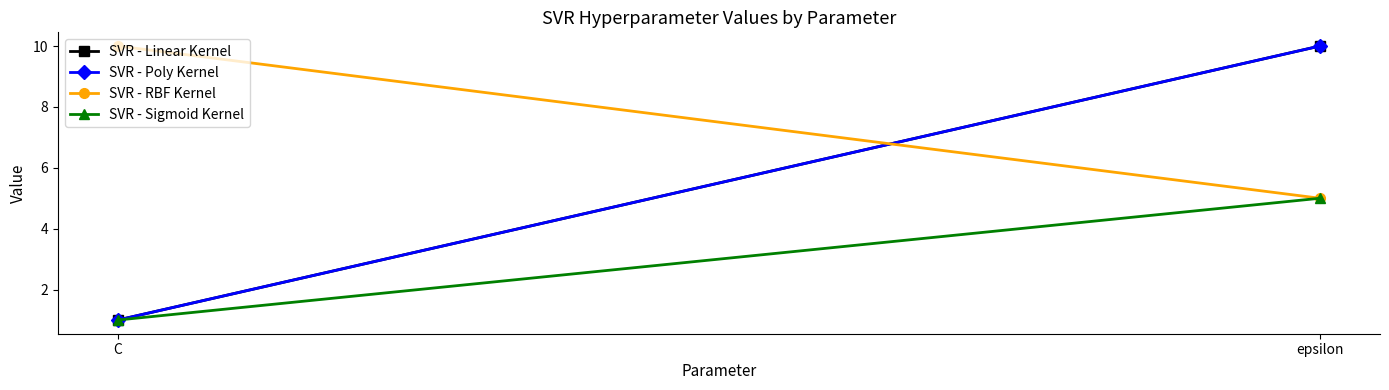

How many data points does each series have?

2